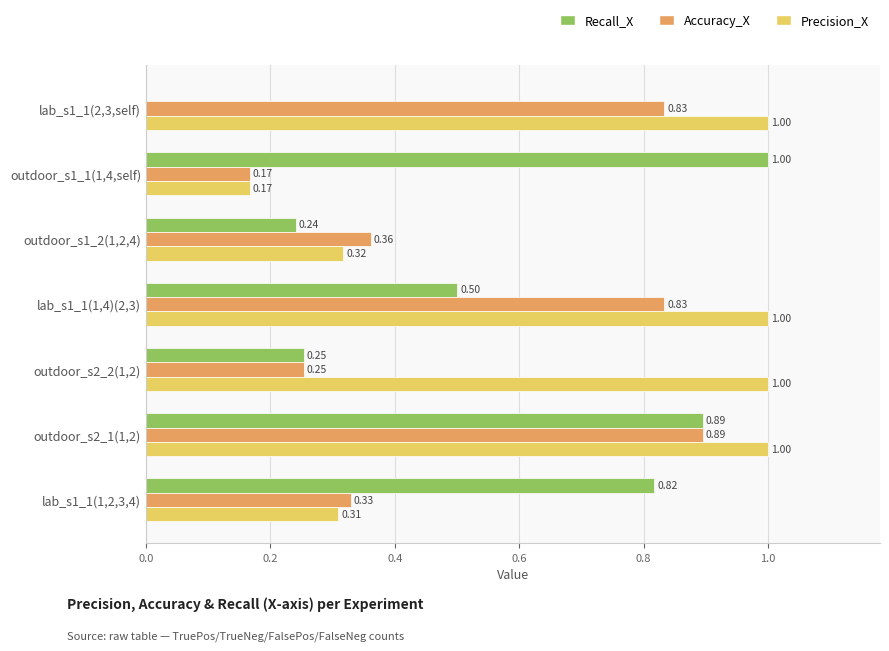

Which series changed the most between outdoor_s1_1(1,4,self) and outdoor_s1_2(1,2,4)?

Recall_X